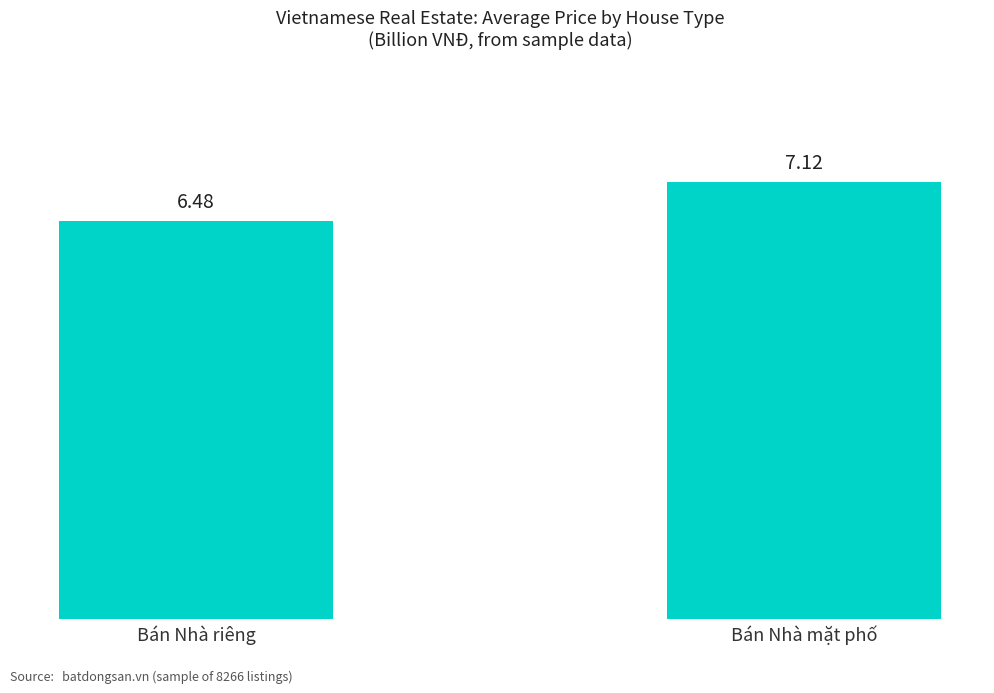

Which category has the highest value across all series?

Bán Nhà mặt phố